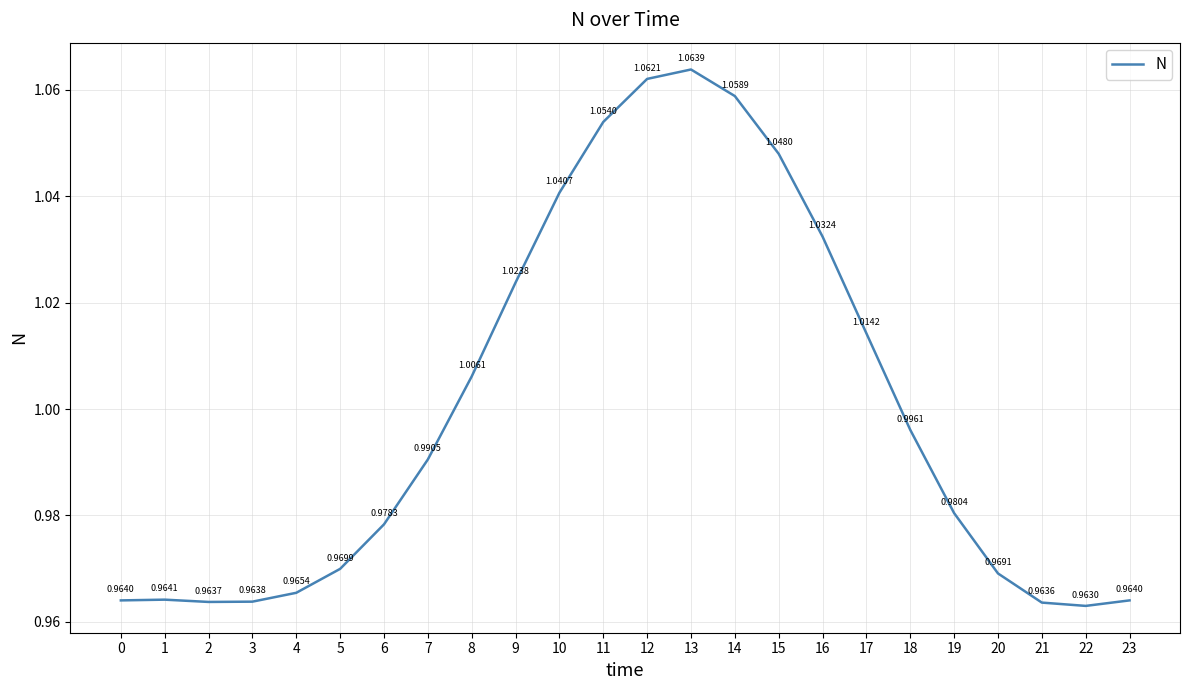

What is the sum of all values?

24.0